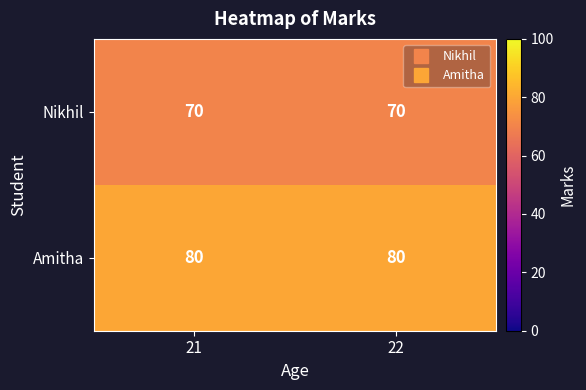

The value of Nikhil at 22 is 113. True or false?

False